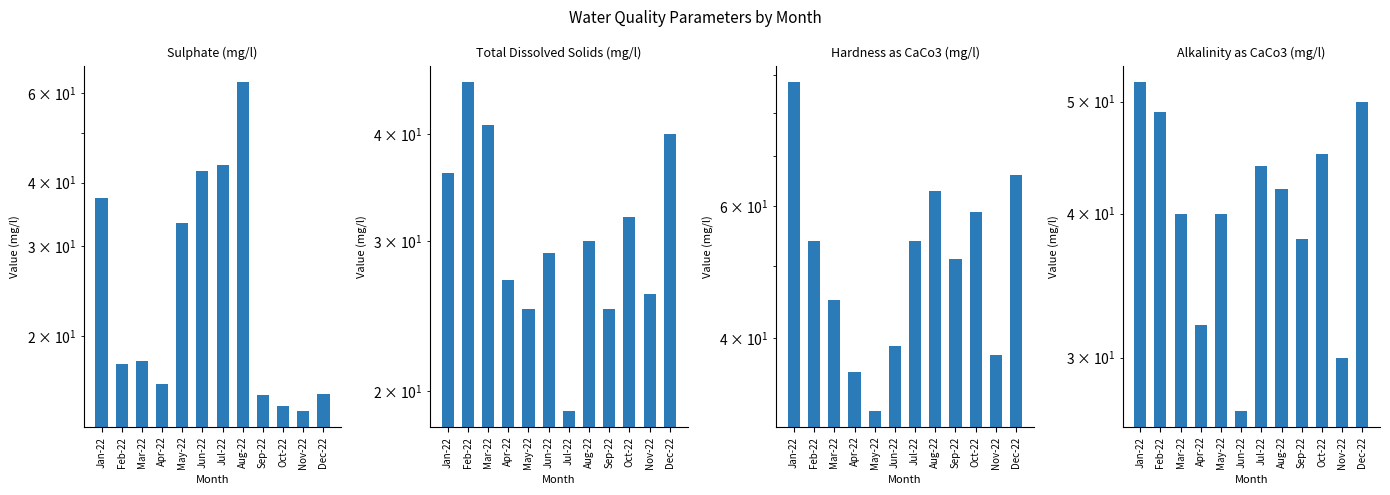

Rank the categories by Sulphate (mg/l) value from lowest to highest.

Nov-22, Oct-22, Sep-22, Dec-22, Apr-22, Feb-22, Mar-22, May-22, Jan-22, Jun-22, Jul-22, Aug-22